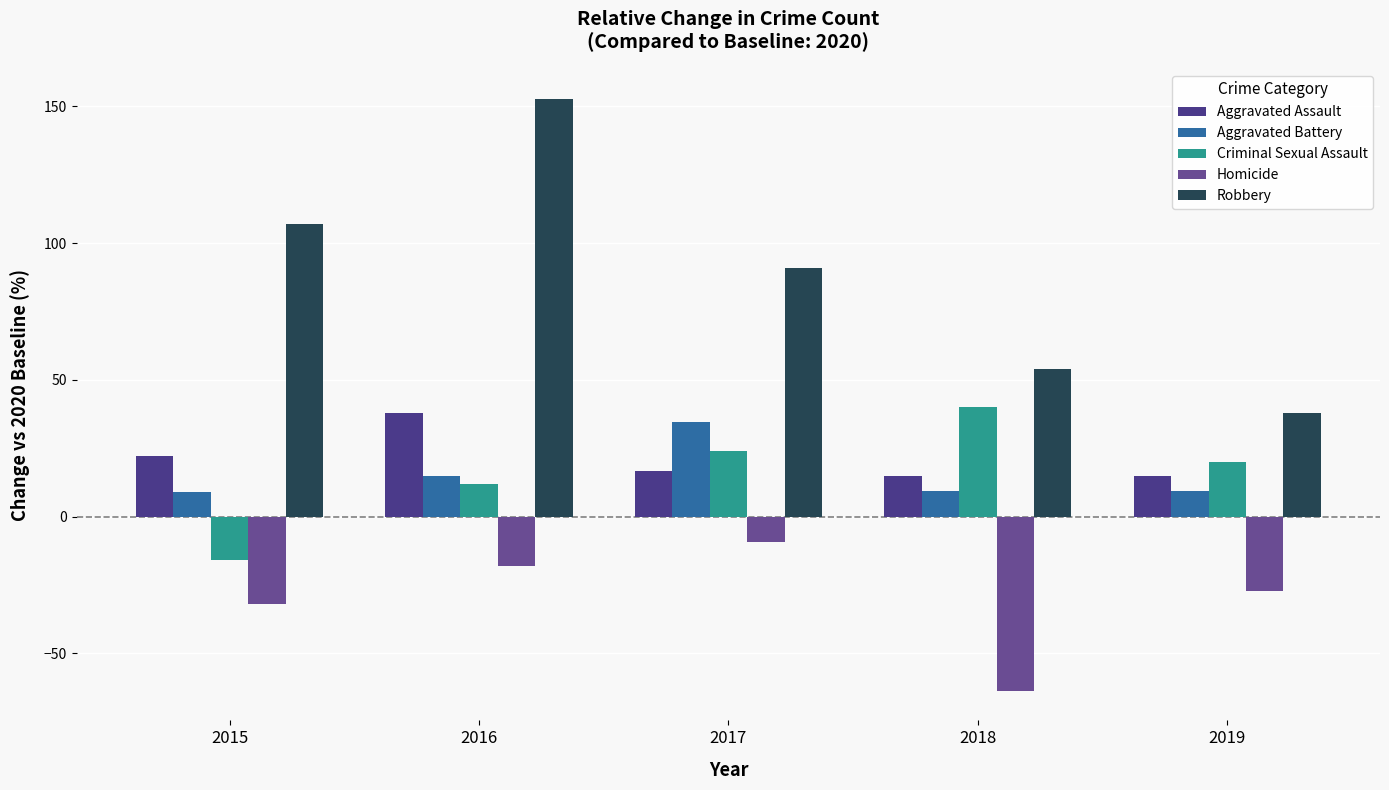

Count the number of categories in the chart.

5